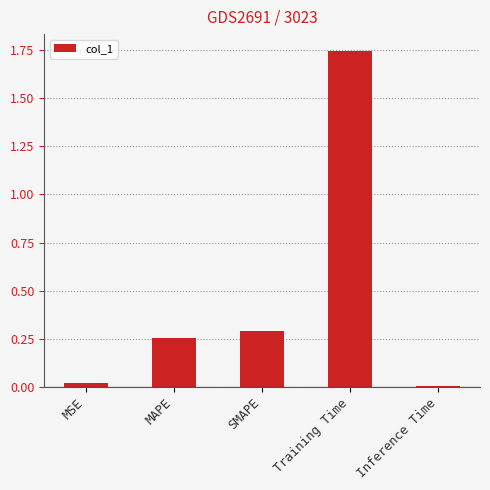

What position from the left is MSE?

1